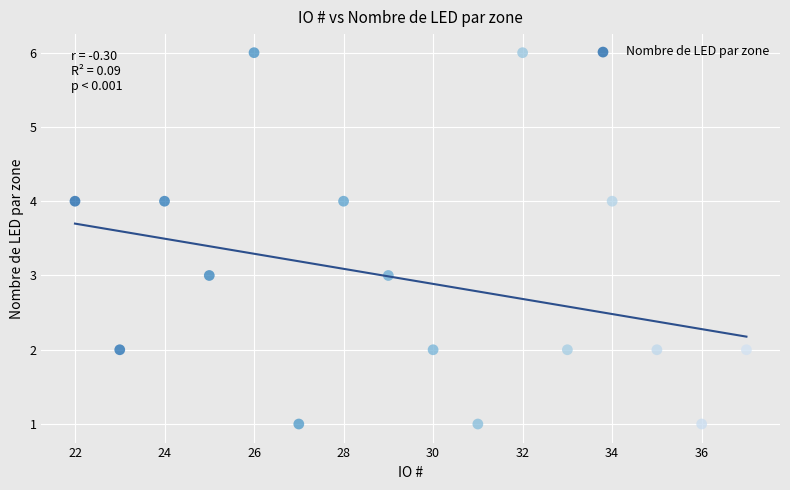

What is the range of X values (max minus min)?

15